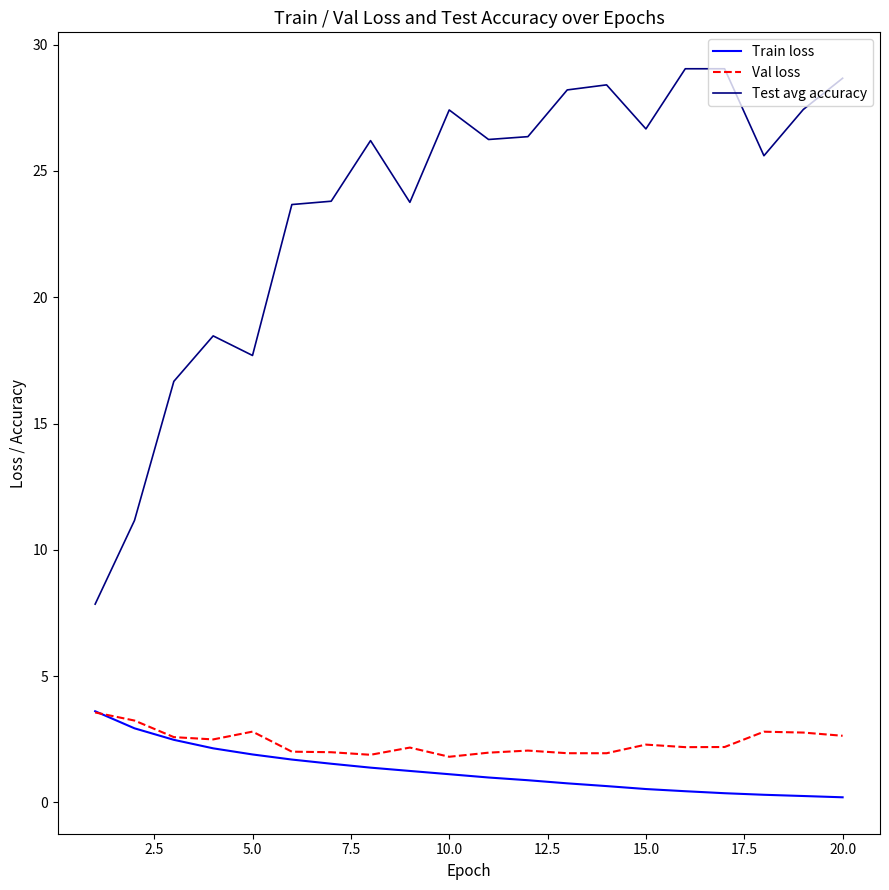

Which series has the largest total across all categories?

Test avg accuracy